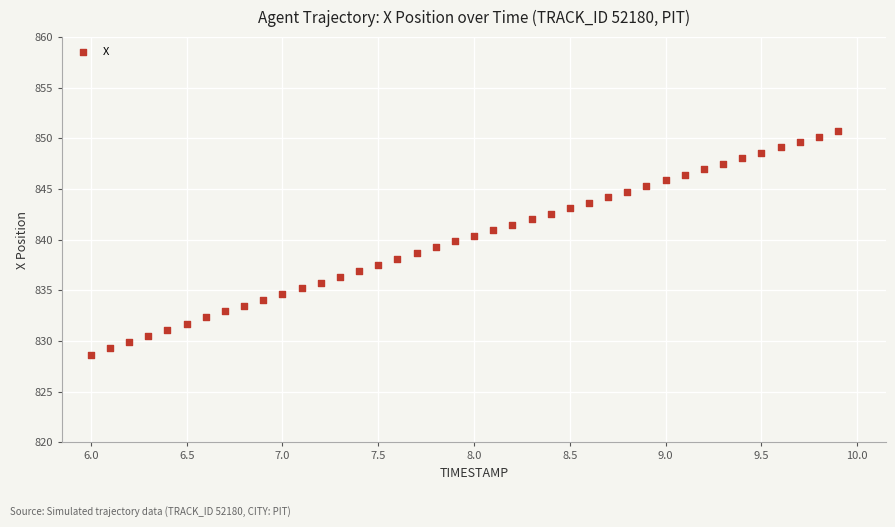

What is the range of X values (max minus min)?

3.9